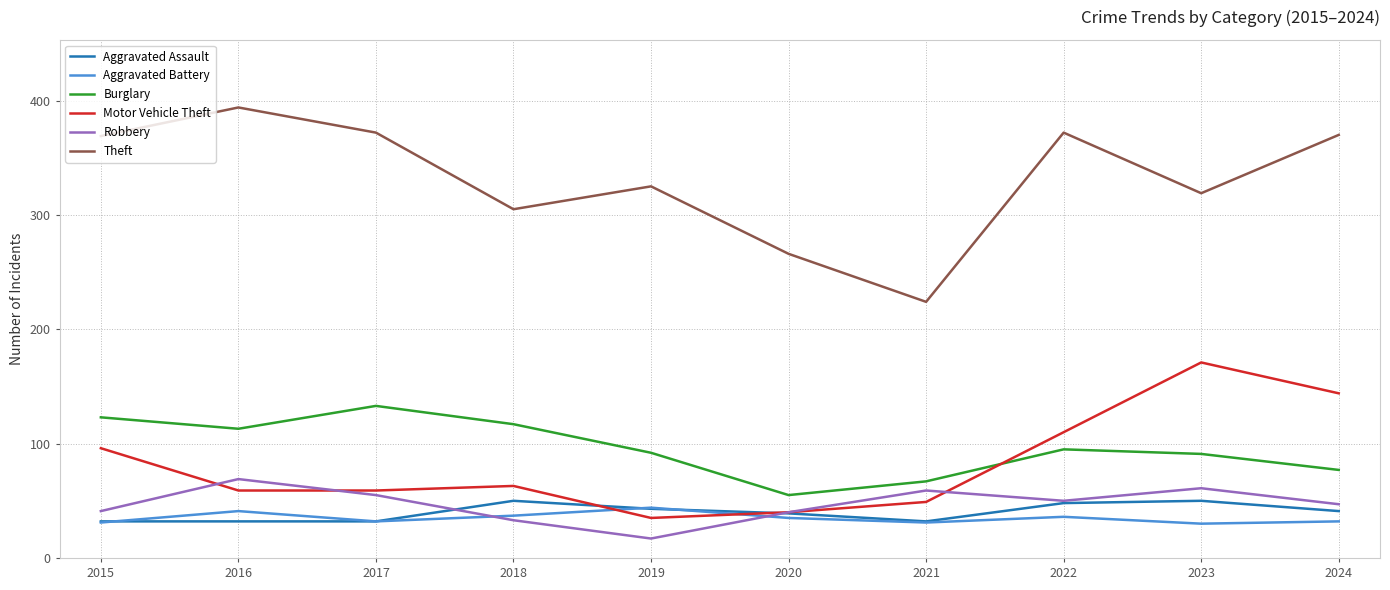

Count the Aggravated Assault values in the range 32 to 48.

8